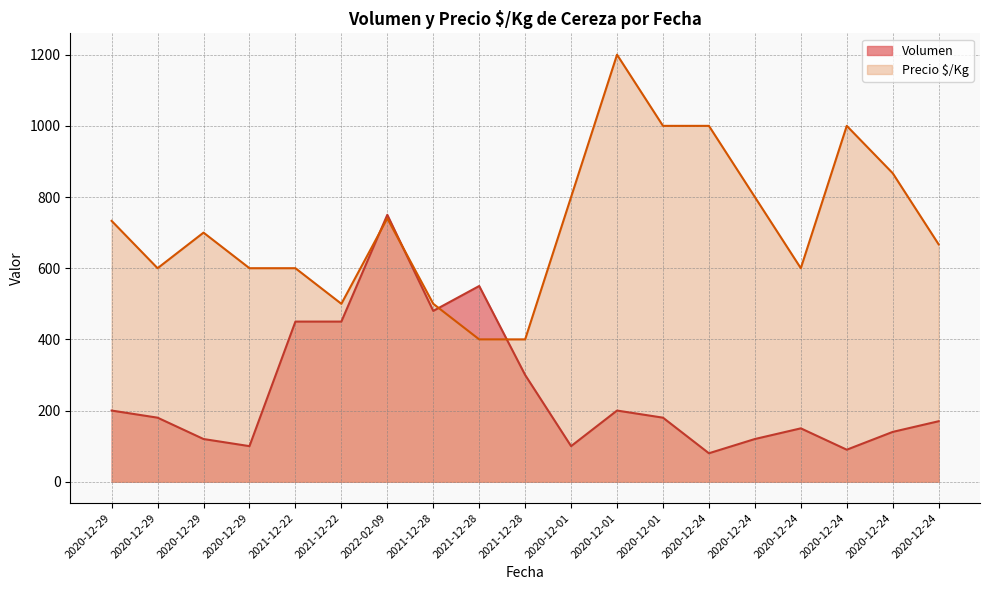

What is the highest value of the Precio $/Kg series?

1200